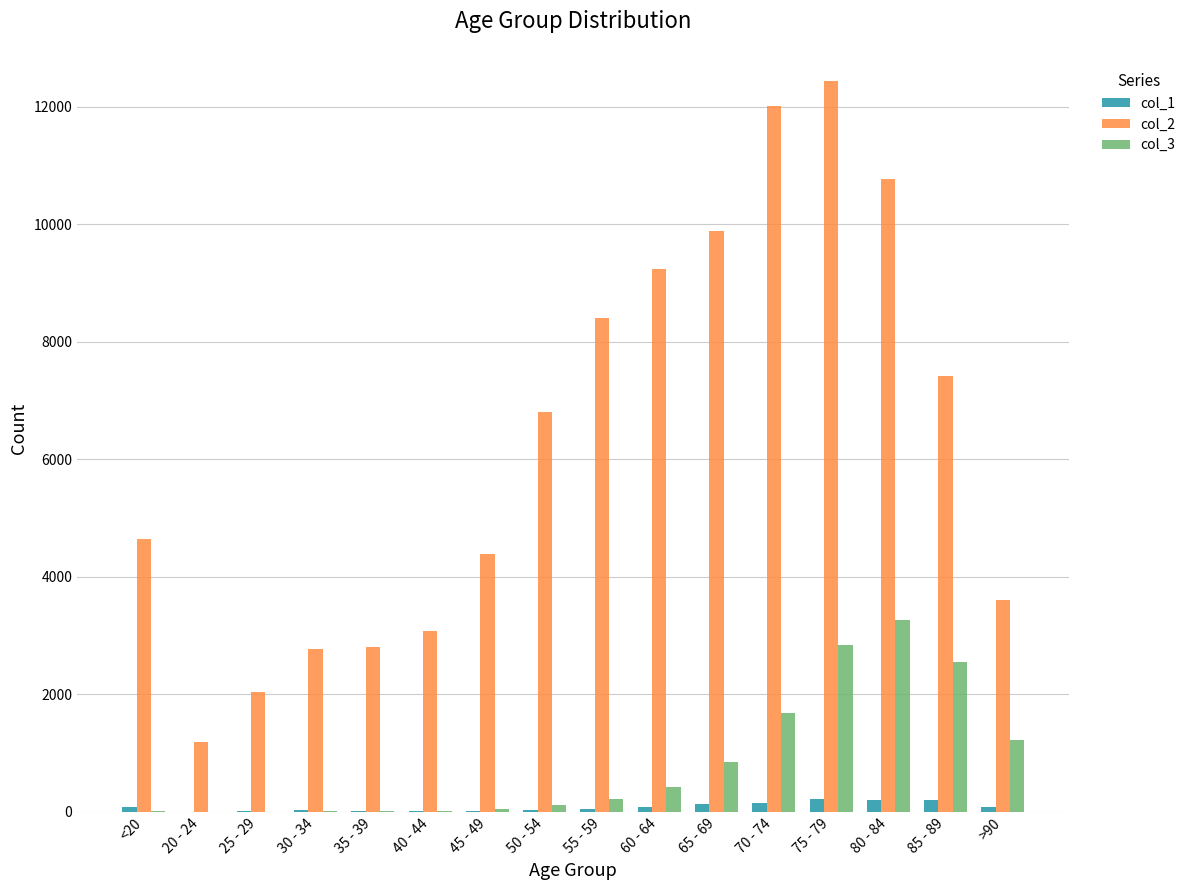

Which series changed the most between 70 - 74 and 75 - 79?

col_3